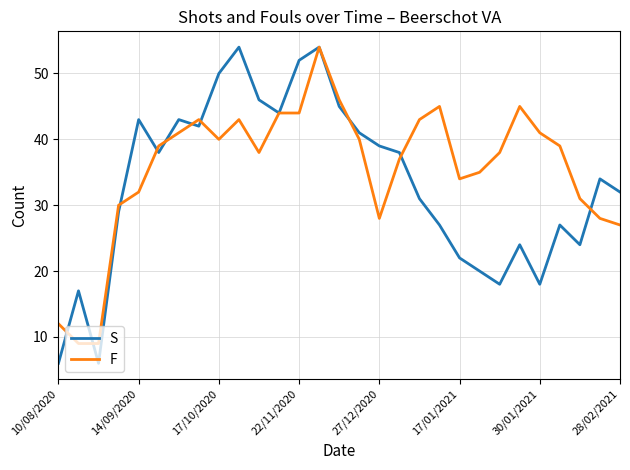

Rank the series by their average value, from highest to lowest.

F, S